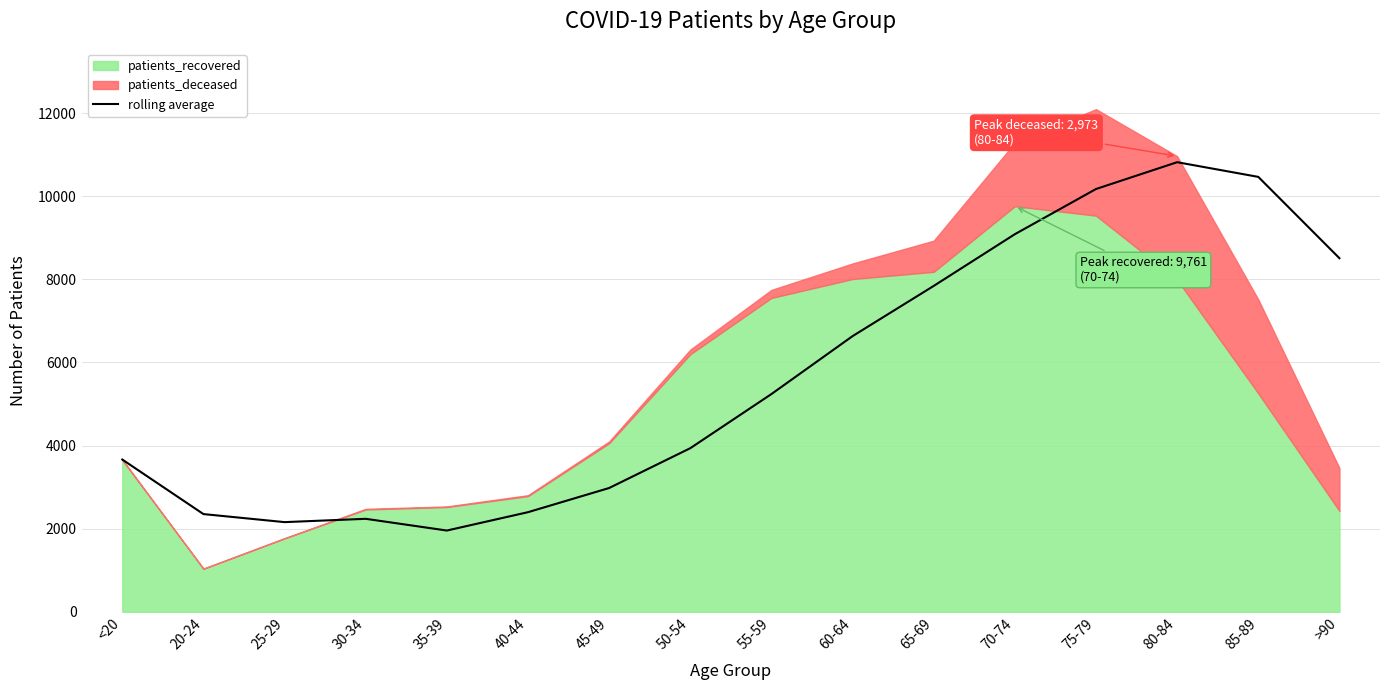

At which category does the data reach its first local valley?

25-29